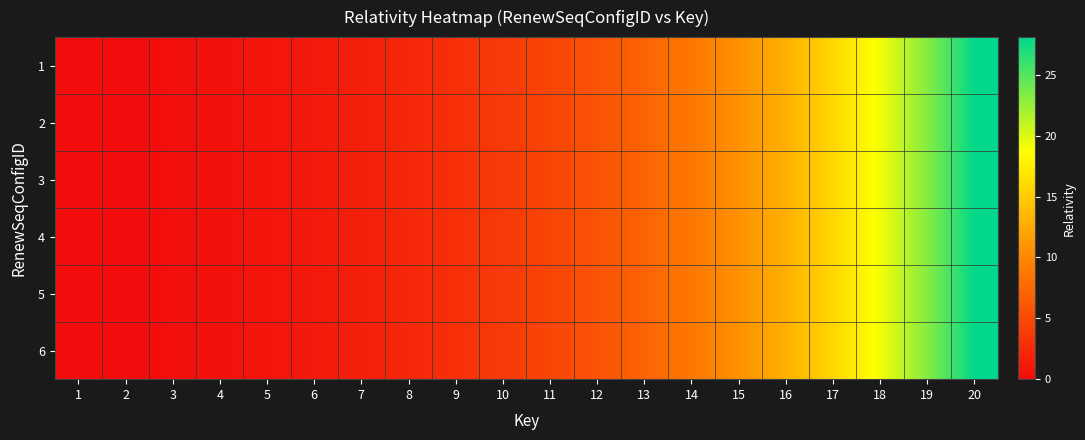

What is the total value across all series at 16?

78.2